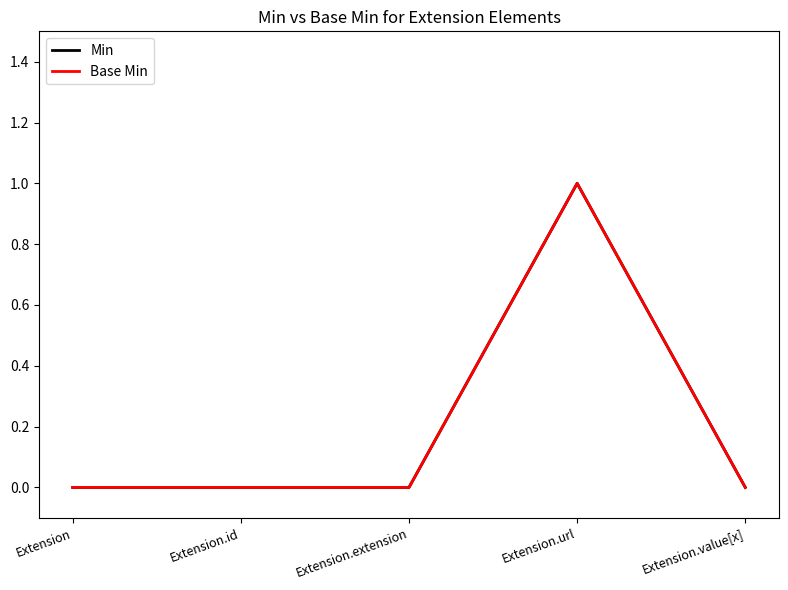

What is the sum of all Min values?

1